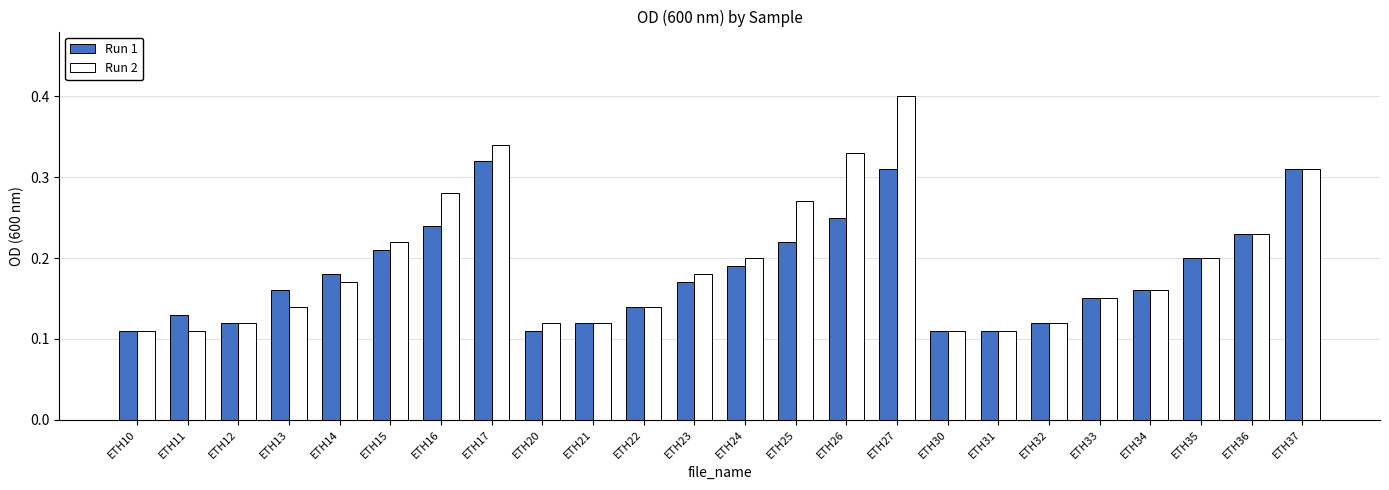

Is the value of Run 2 at ETH25 greater than the value of Run 1 at ETH13?

Yes